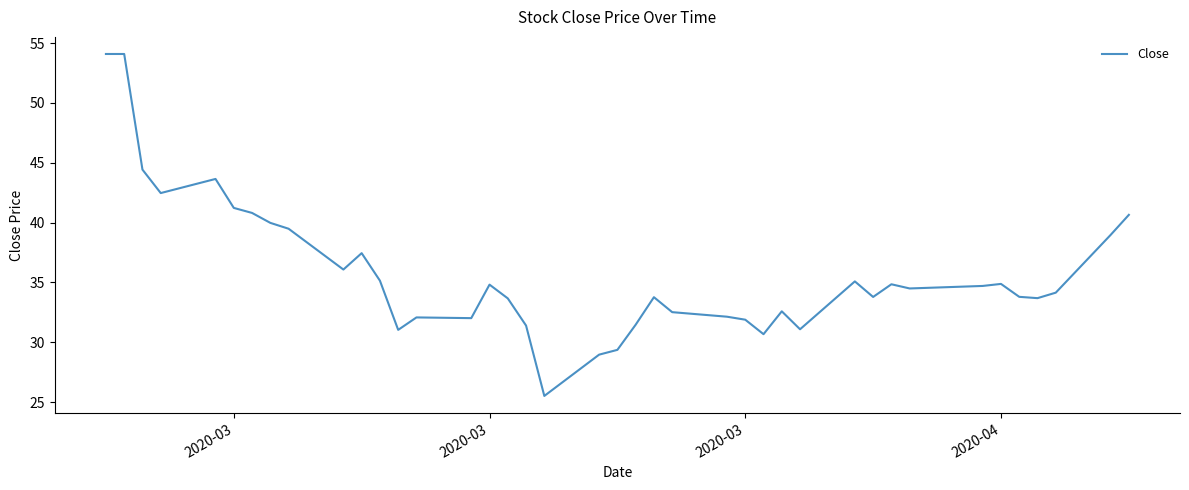

What is the maximum value shown in the chart?

54.1